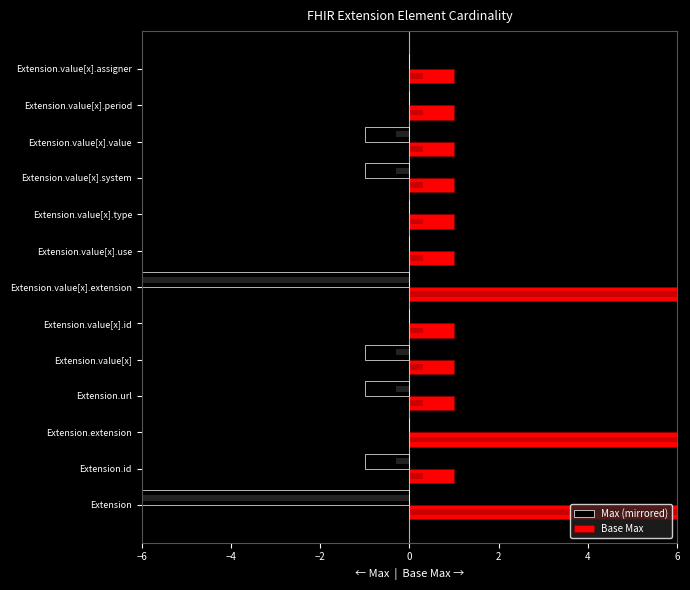

What is the minimum value shown in the chart?

-999